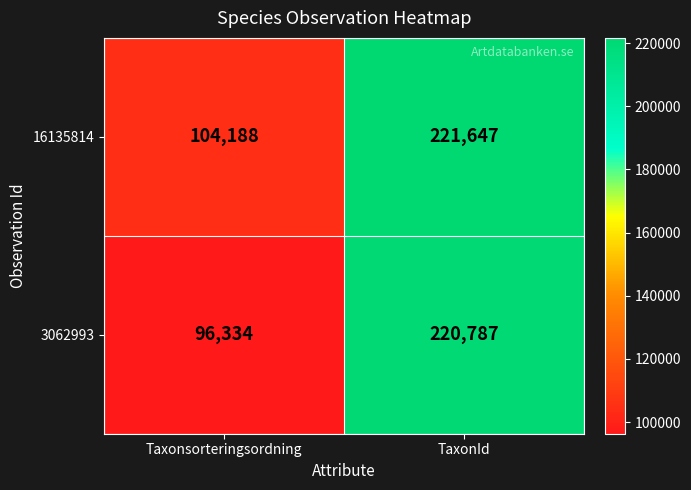

Reading right to left, extract all data points from this chart.

16135814: TaxonId=221647	Taxonsorteringsordning=104188
3062993: TaxonId=220787	Taxonsorteringsordning=96334